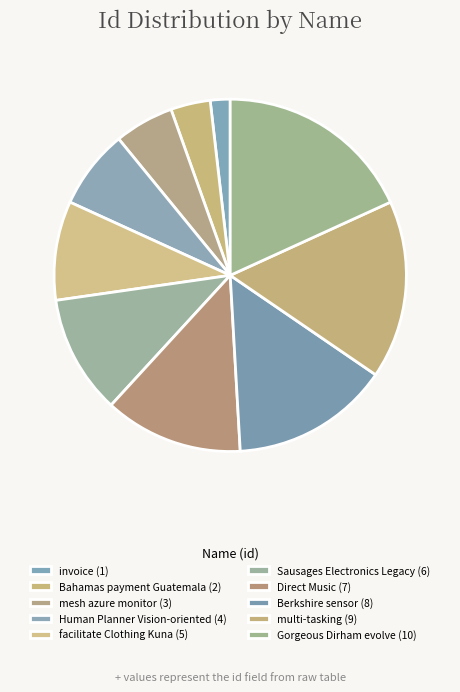

How many slices are in this pie chart?

10